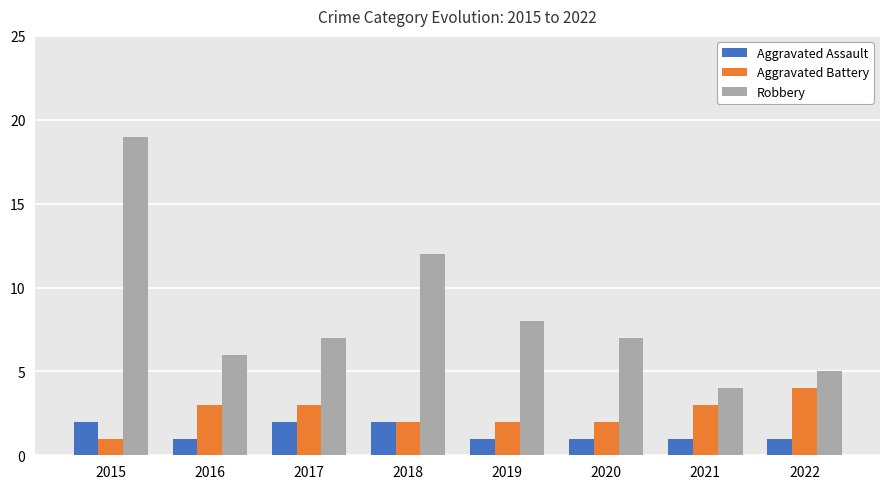

Reading left to right, transcribe all the data shown in this chart.

Aggravated Assault: 2015=2	2016=1	2017=2	2018=2	2019=1	2020=1	2021=1	2022=1
Aggravated Battery: 2015=1	2016=3	2017=3	2018=2	2019=2	2020=2	2021=3	2022=4
Robbery: 2015=19	2016=6	2017=7	2018=12	2019=8	2020=7	2021=4	2022=5